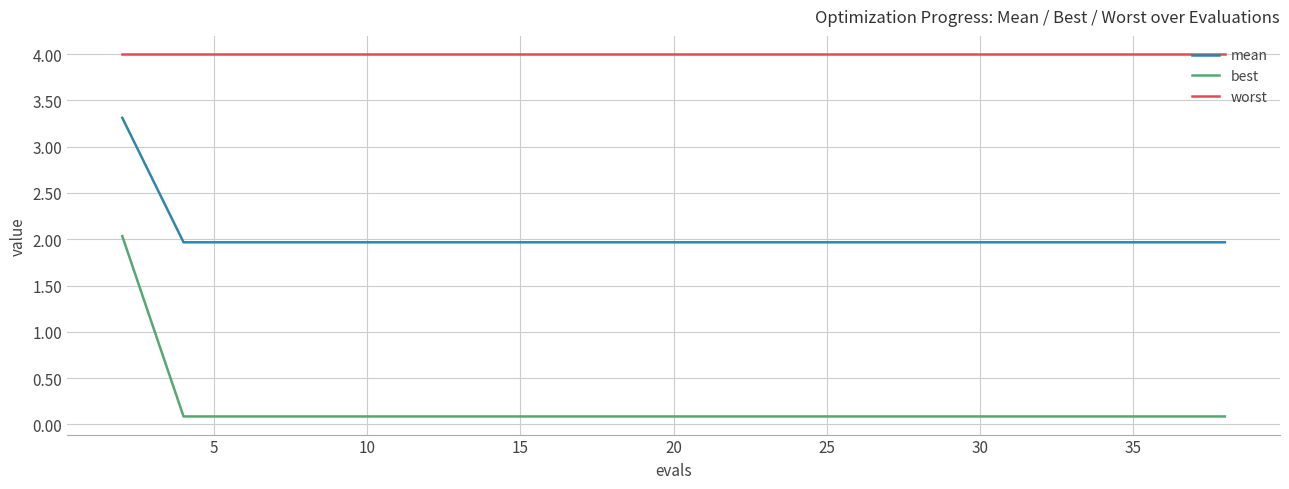

What is the maximum value shown in the chart?

4.0